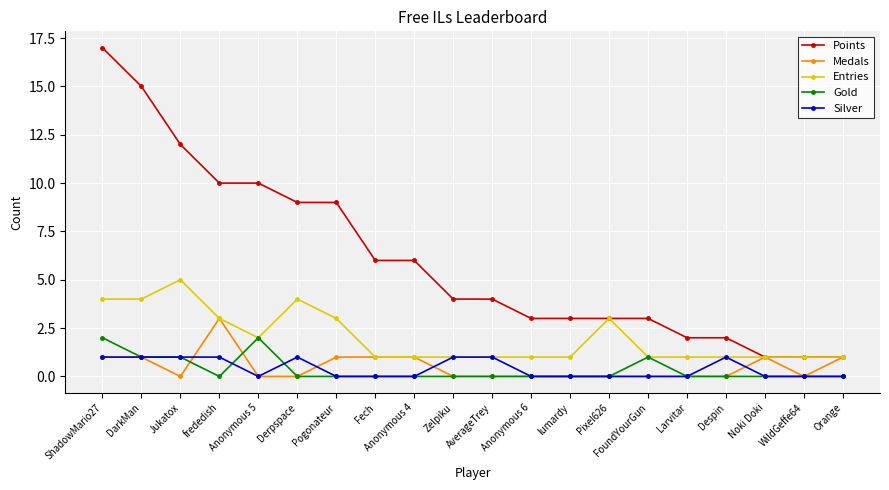

What is the lowest value of the Entries series?

1